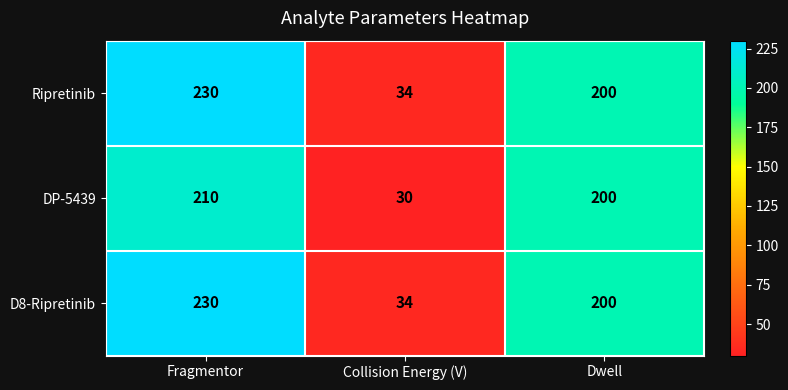

Reading right to left, what are all the values shown in this chart?

Ripretinib: 200	34	230
DP-5439: 200	30	210
D8-Ripretinib: 200	34	230